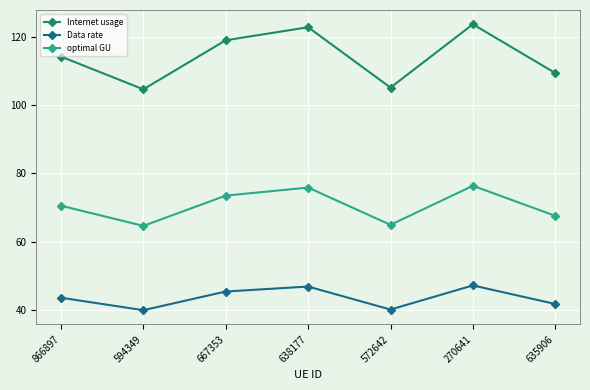

Read the Internet usage value at 635906.

109.4